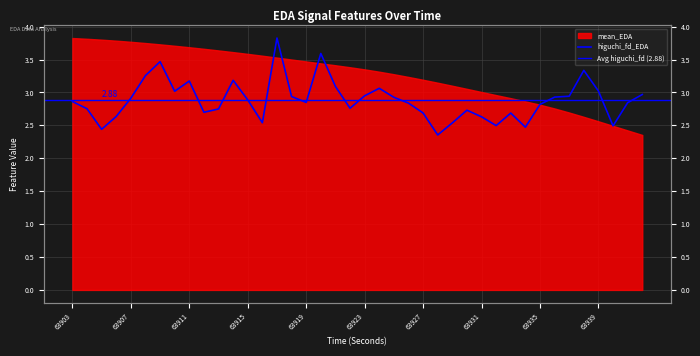

How many interior local peaks (higher than both neighbors) does the data have?

9